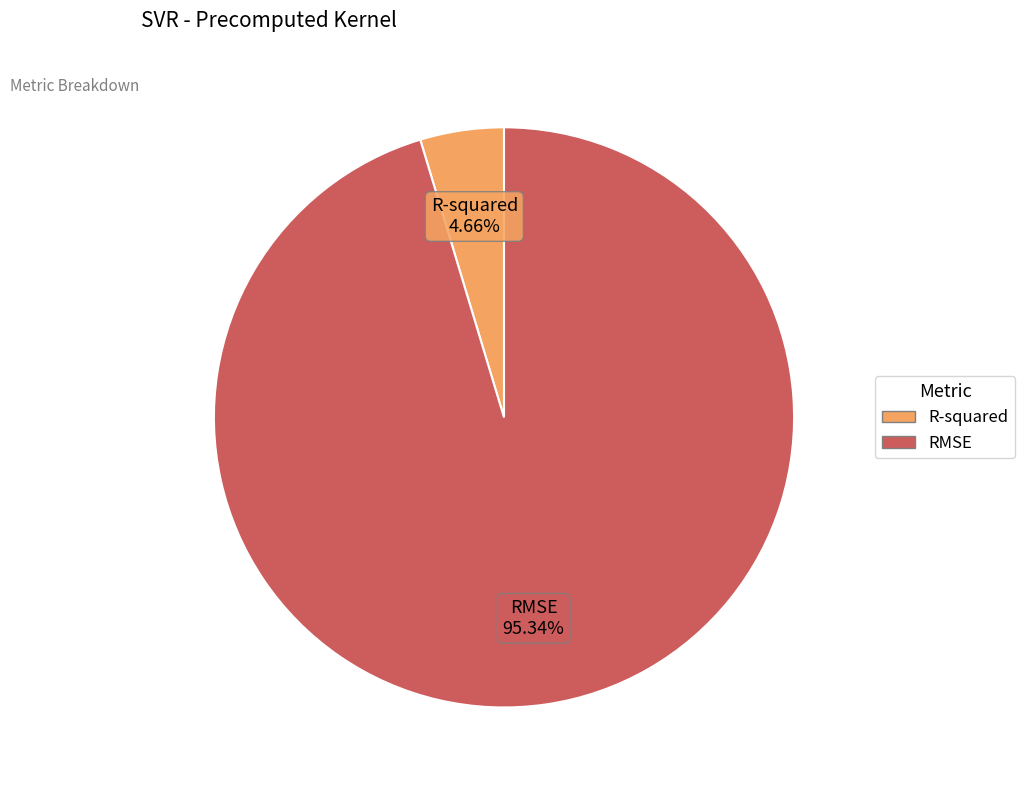

Which category has the smallest portion of the pie?

R-squared